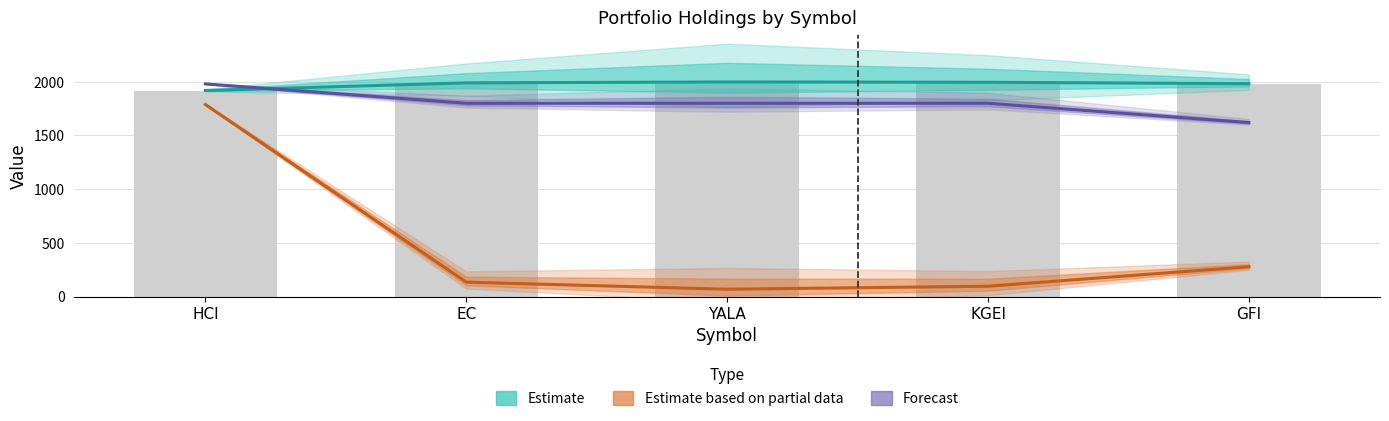

Which series has the largest range (max minus min)?

Estimate based on partial data